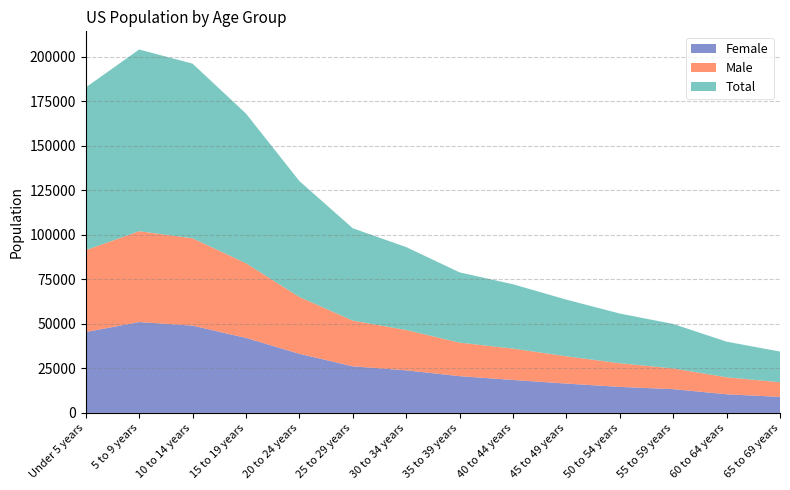

Reading left to right, extract all data points from this chart.

Total: 91456	102105	98129	84105	65147	51878	46591	39486	36144	31822	27922	24986	20021	17239
Male: 46017	51043	49088	41963	31934	25693	22665	18833	17624	15337	13300	11627	9558	8242
Female: 45439	51062	49041	42142	33213	26185	23926	20653	18520	16485	14622	13359	10463	8997